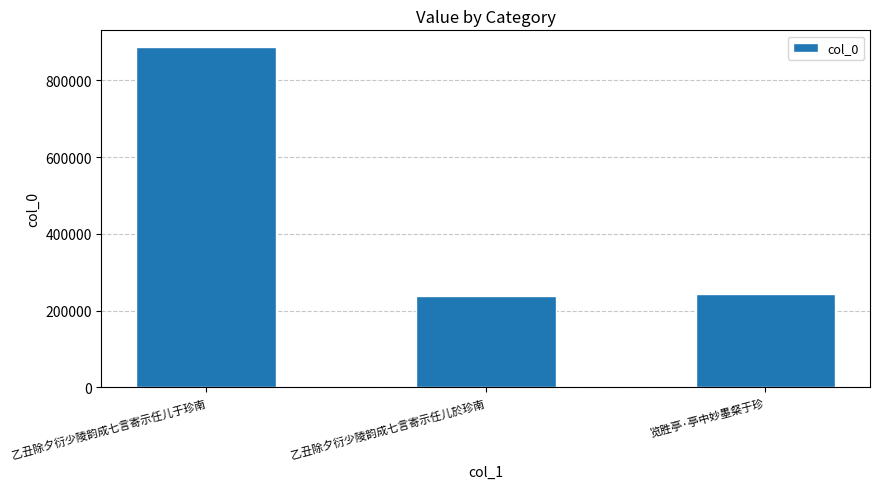

What is the ratio of the value at 乙丑除夕衍少陵韵成七言寄示任儿於珍南 to the value at 乙丑除夕衍少陵韵成七言寄示任儿于珍南?

0.3